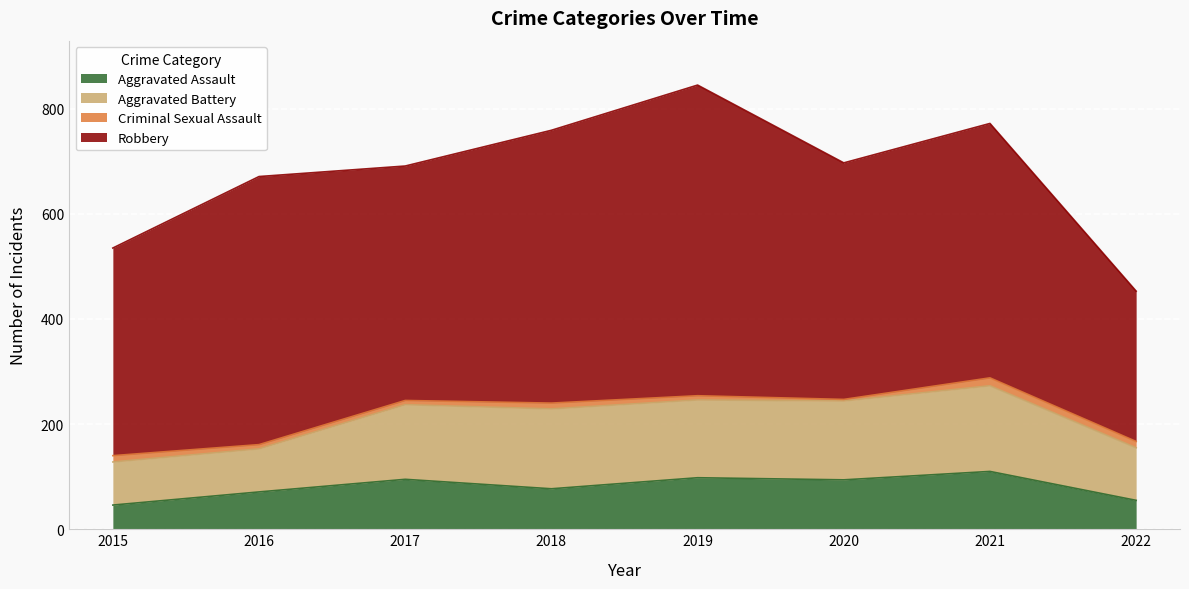

Rank the series by their maximum value, from highest to lowest.

Robbery, Aggravated Battery, Aggravated Assault, Criminal Sexual Assault